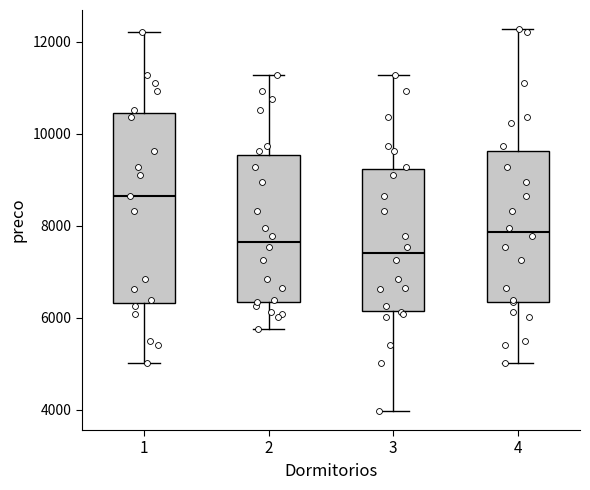

Where does the upper whisker of the box at x = 4 end on the y-axis? The values are not printed on the chart, so give them approximately, as read against the axis.

12200